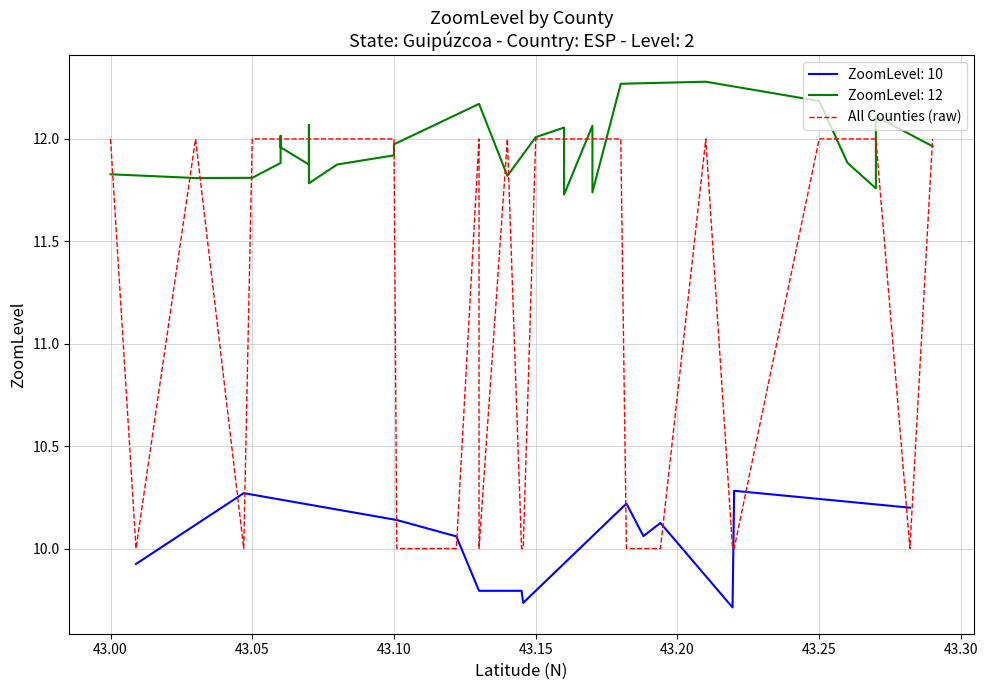

What is the value of the 40th point from the left?

12